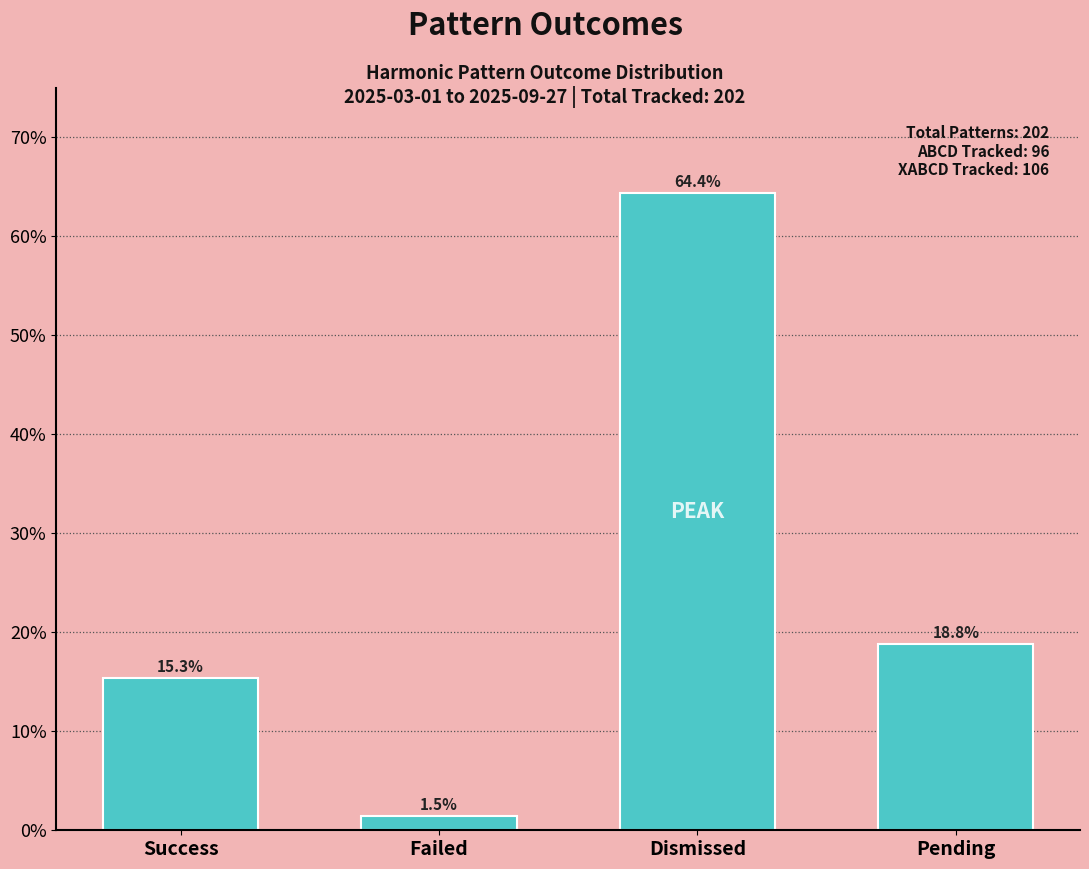

Reading left to right, transcribe all the data shown in this chart.

15.3	1.5	64.4	18.8